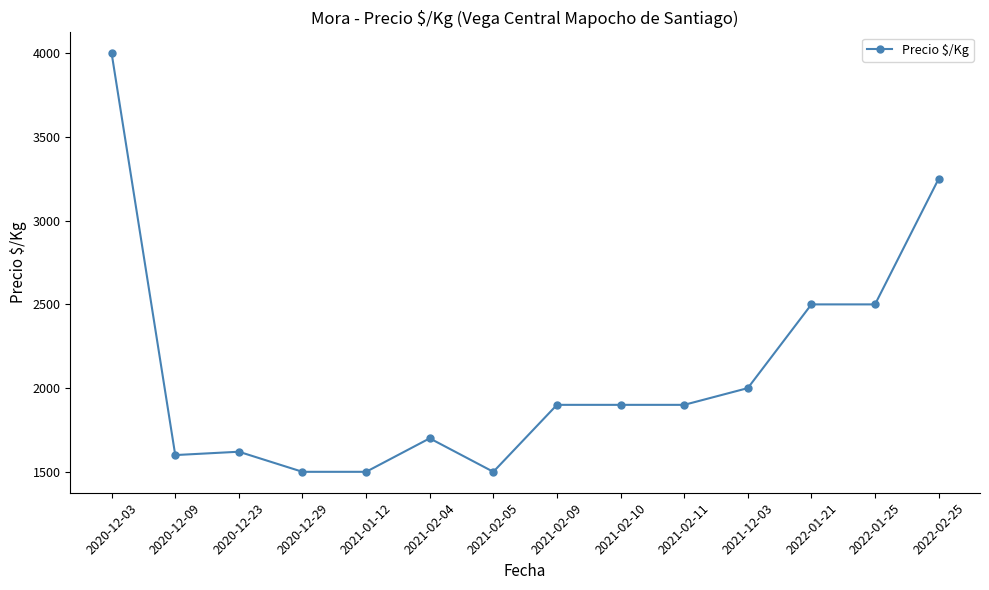

Reading left to right, extract all data points from this chart.

2020-12-03=4000	2020-12-09=1600	2020-12-23=1620	2020-12-29=1500	2021-01-12=1500	2021-02-04=1700	2021-02-05=1500	2021-02-09=1900	2021-02-10=1900	2021-02-11=1900	2021-12-03=2000	2022-01-21=2500	2022-01-25=2500	2022-02-25=3250